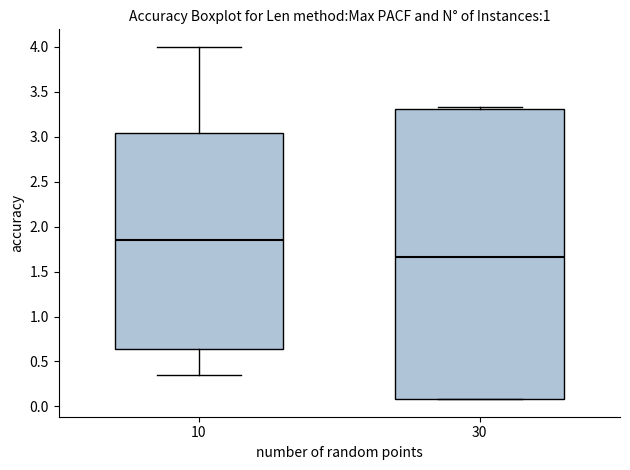

Reading left to right, read every box against the y-axis: the position of its median line, the range the box covers, and the ends of its whiskers. The values are not printed on the chart, so give them approximately, as read against the axis.

10: median 1.85, box 0.65 to 3.05, whiskers 0.35 to 4.00
30: median 1.65, box 0.10 to 3.30, whiskers 0.10 to 3.35